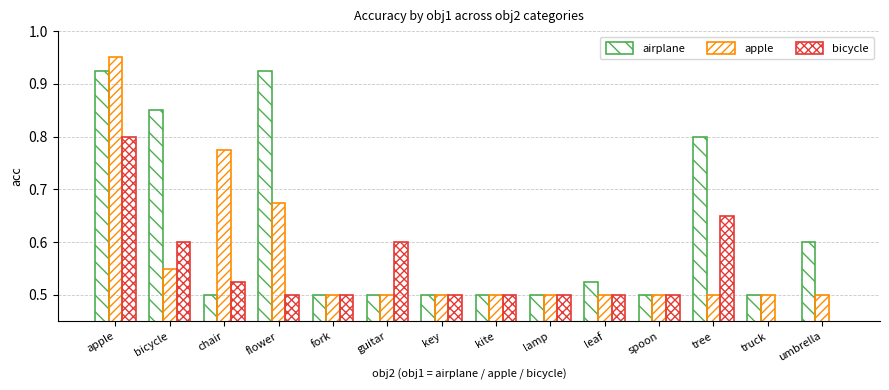

Between chair and key, which is larger?

chair